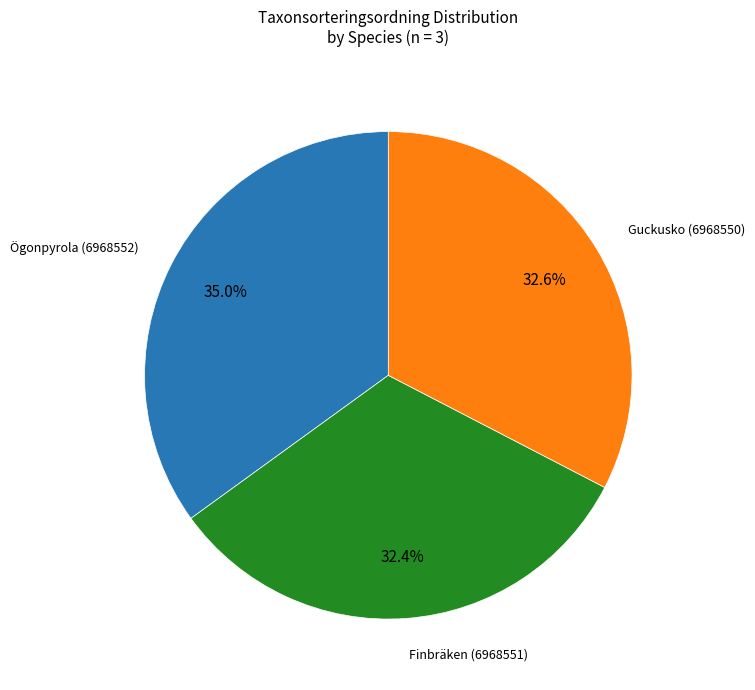

Does any single category account for the majority?

No